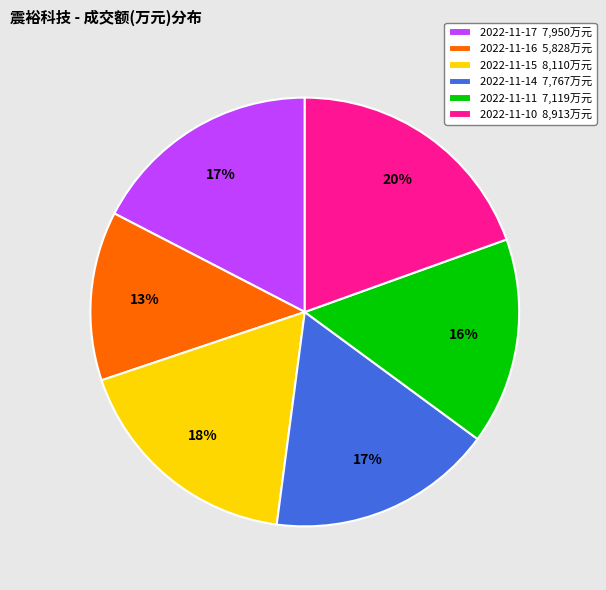

Approximately how many times larger is the value at 2022-11-11 7,119万元 compared to 2022-11-16 5,828万元?

1.2